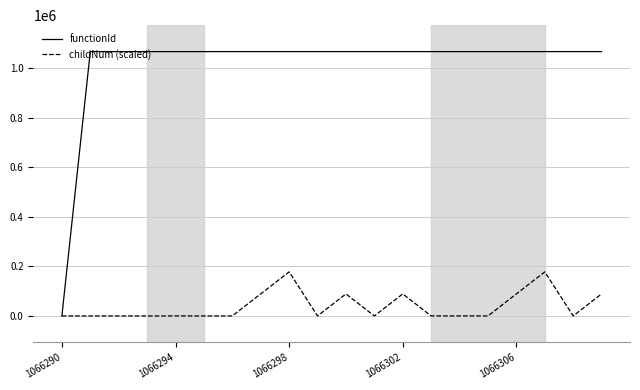

Which series has the widest spread of values?

functionId